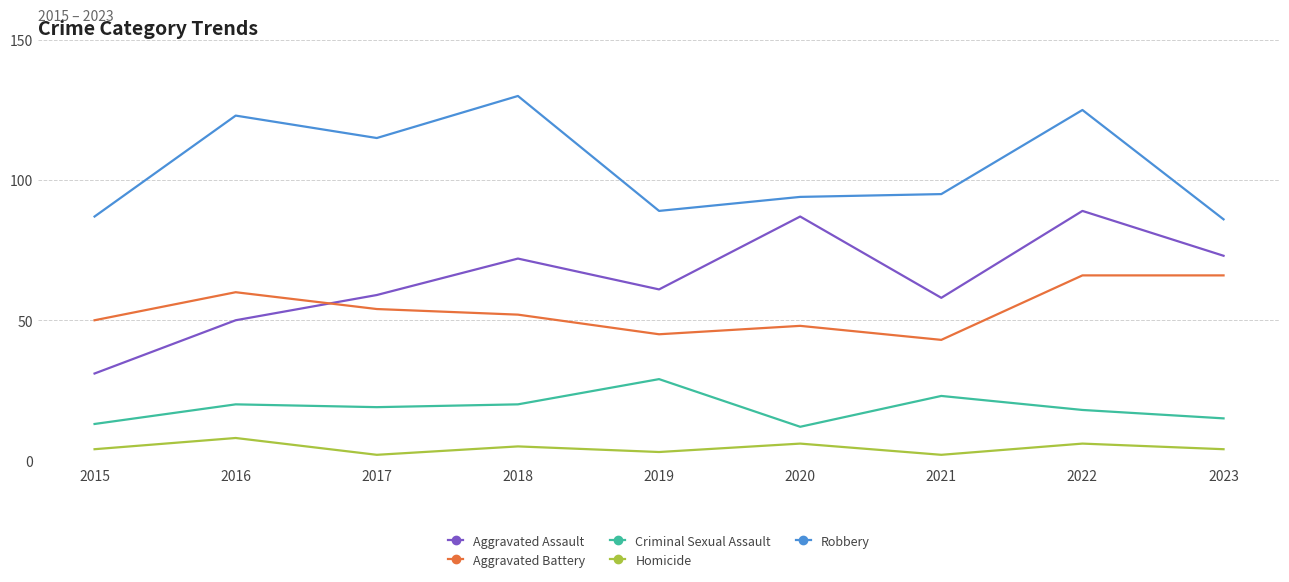

Read the Robbery value at 2017, to the nearest 10.

120